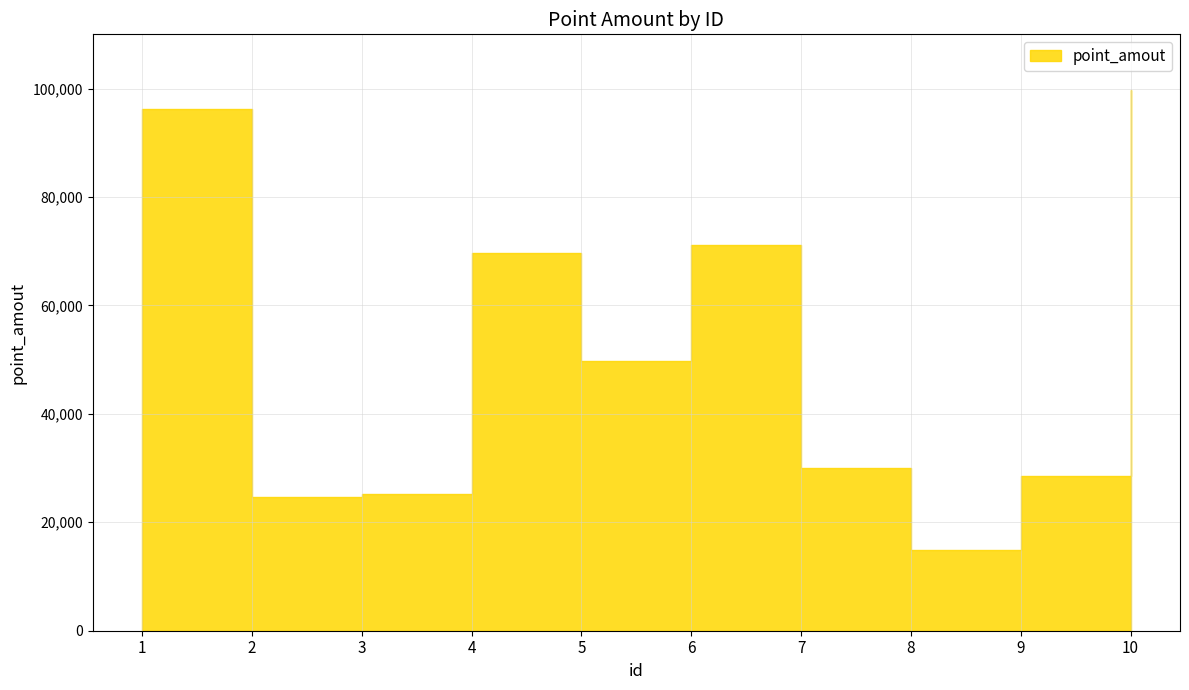

What is the sum of all values?

509843